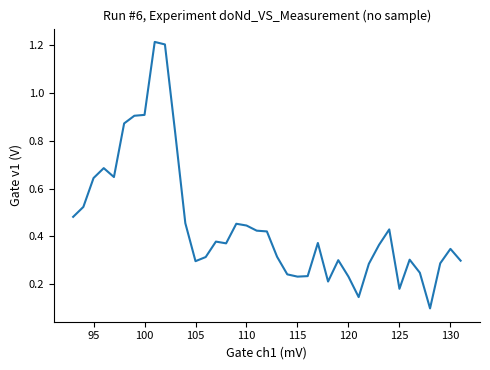

What is the difference between the maximum and minimum values?

1.1